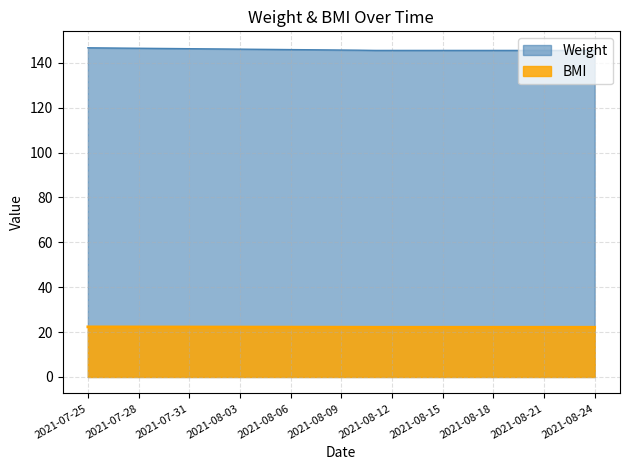

Which series has the widest spread of values?

Weight